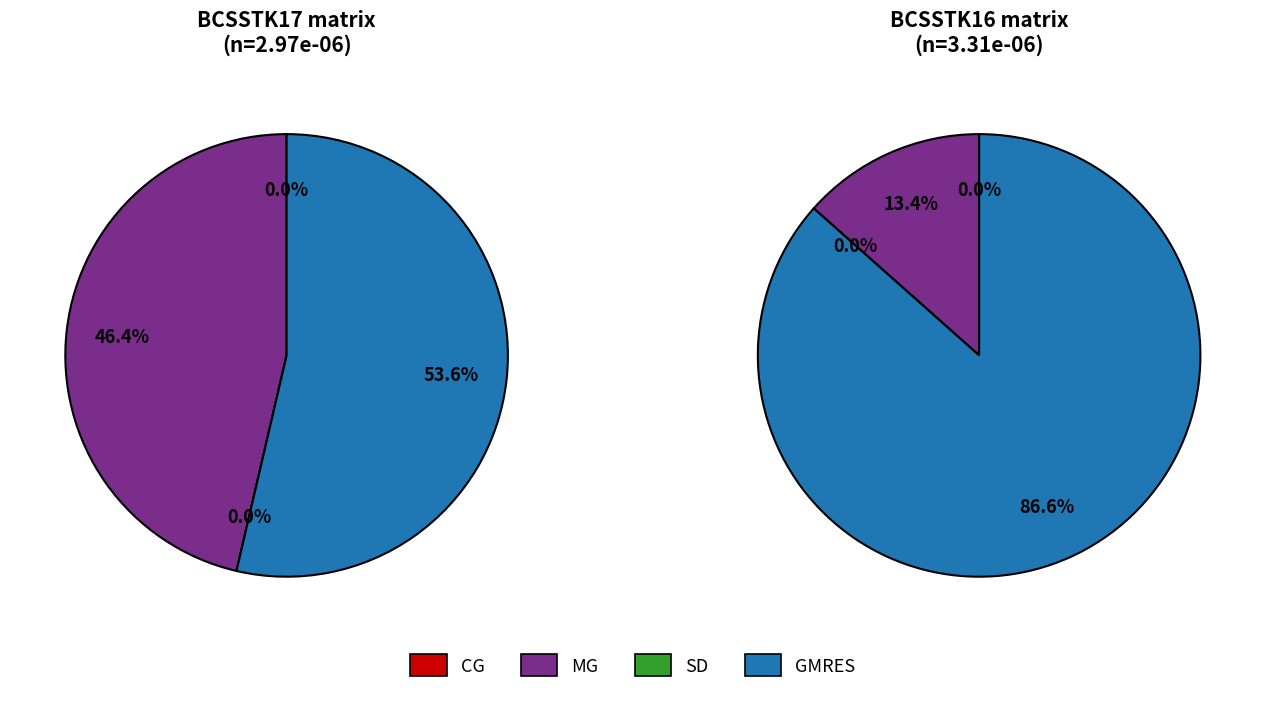

How many slices are in this pie chart?

4